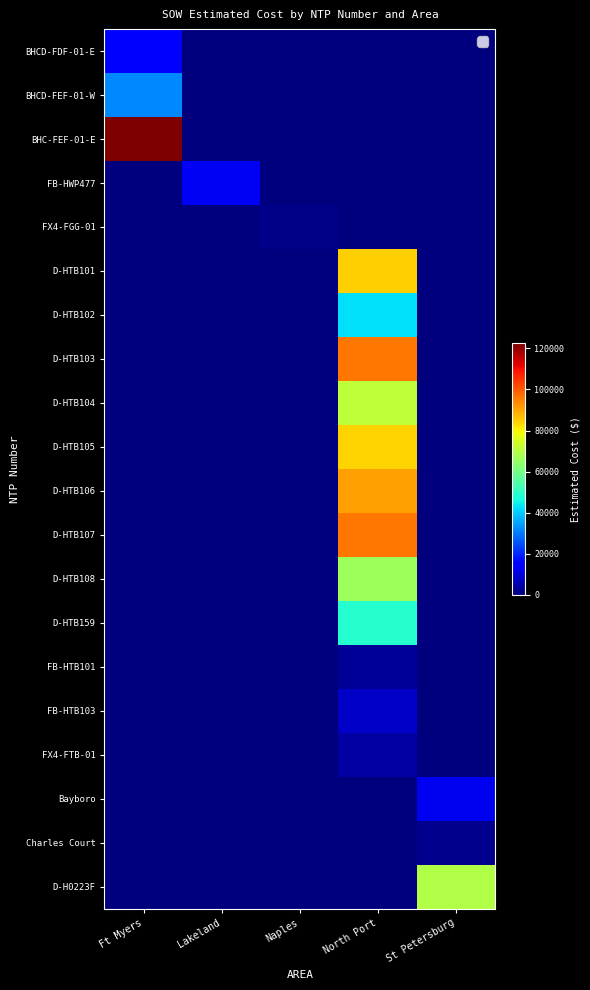

Which label corresponds to the largest value in the chart?

Ft Myers